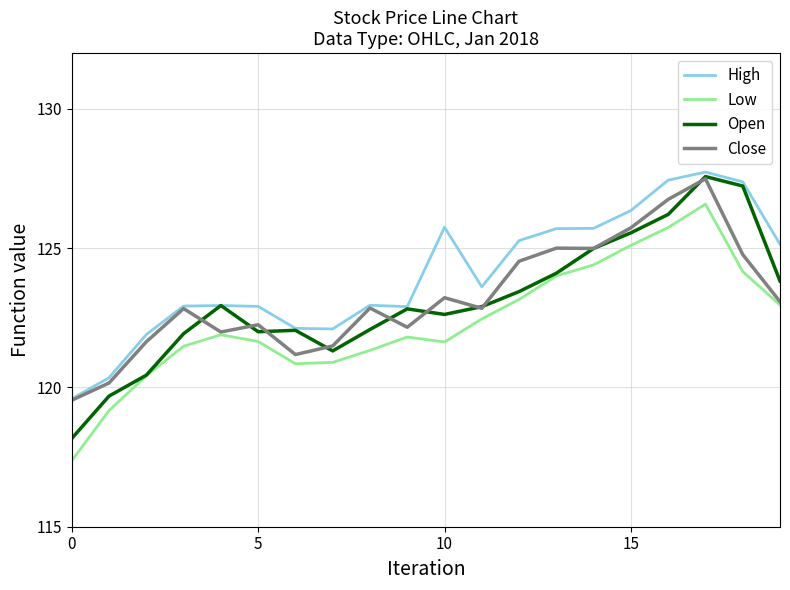

What is the lowest value of the High series?

119.6